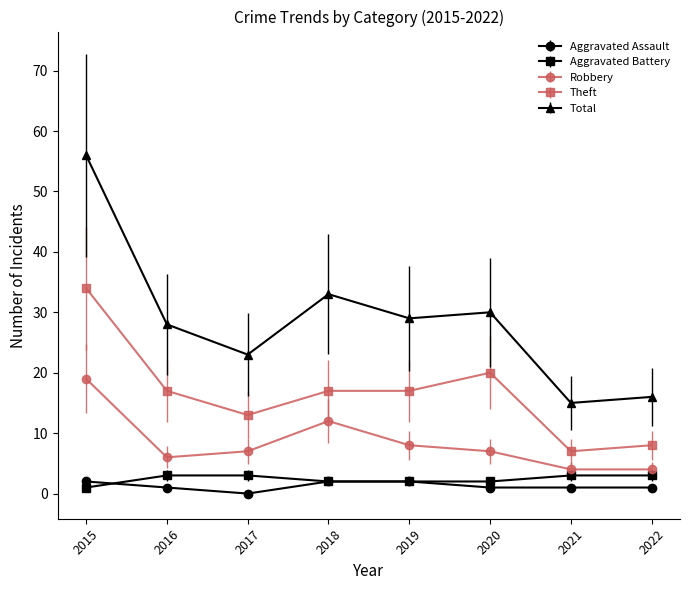

What is the spread (max minus min) of values at 2016?

27